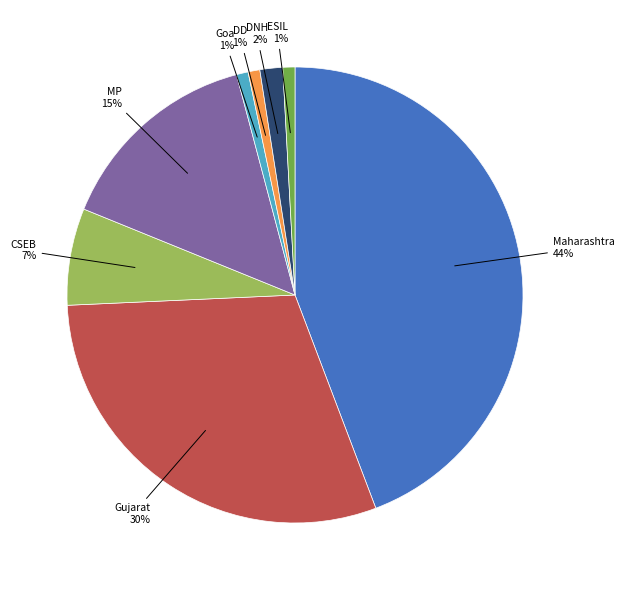

Is there a majority slice in this chart?

No